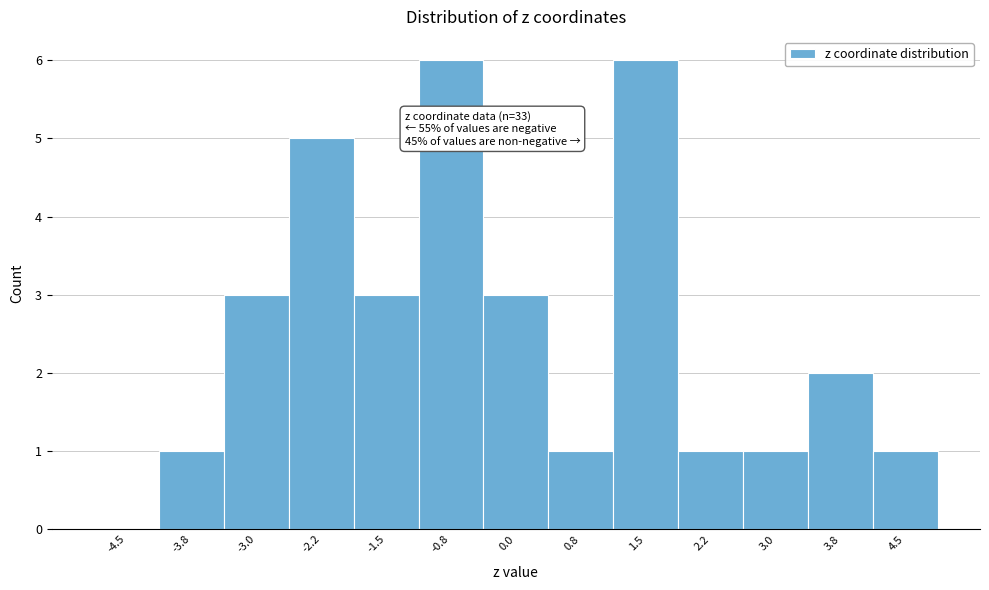

Reading right to left, list all the values displayed in this chart.

4.5=1	3.8=2	3.0=1	2.2=1	1.5=6	0.8=1	0.0=3	-0.8=6	-1.5=3	-2.2=5	-3.0=3	-3.8=1	-4.5=0